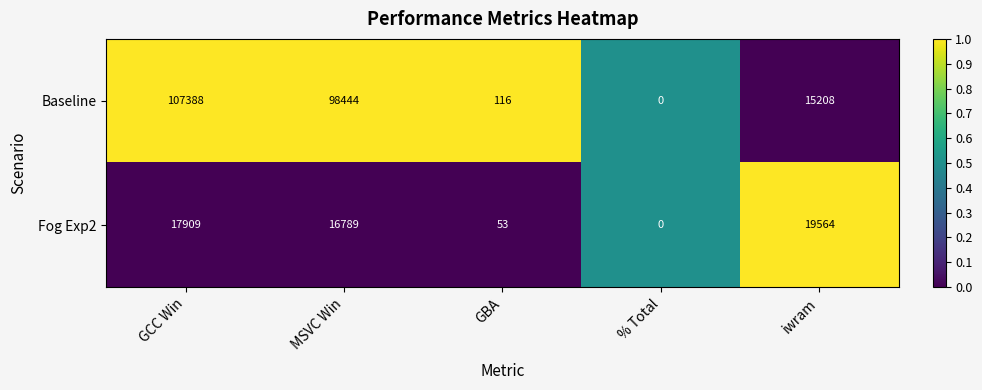

List the labels in order of Fog Exp2 value, smallest first.

% Total, GBA, MSVC Win, GCC Win, iwram